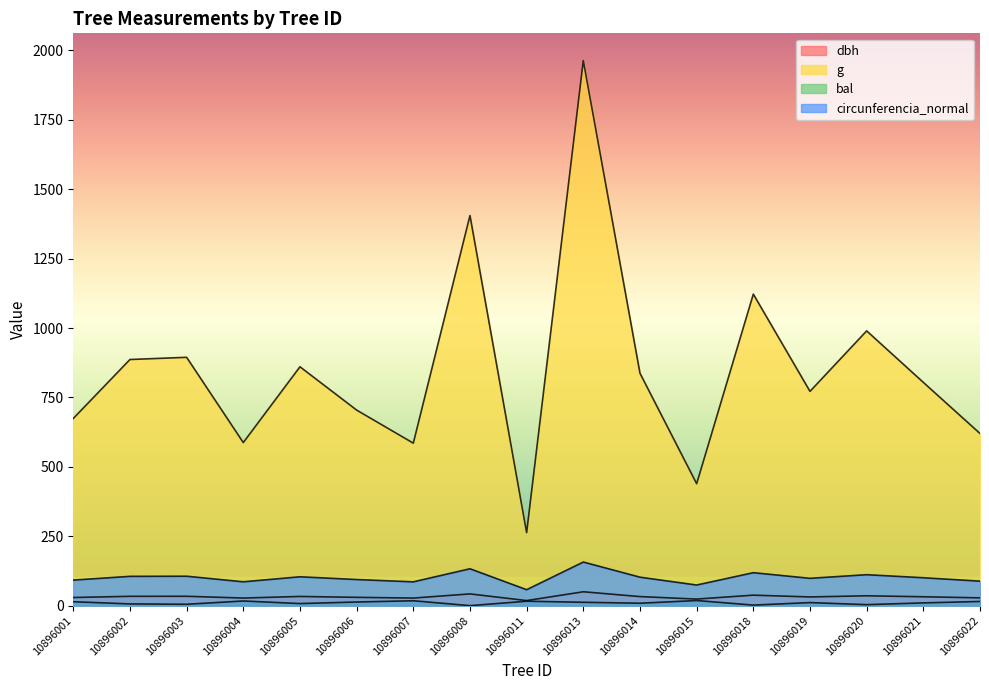

What is the value of the bal point at the 1st from the left?

14.1